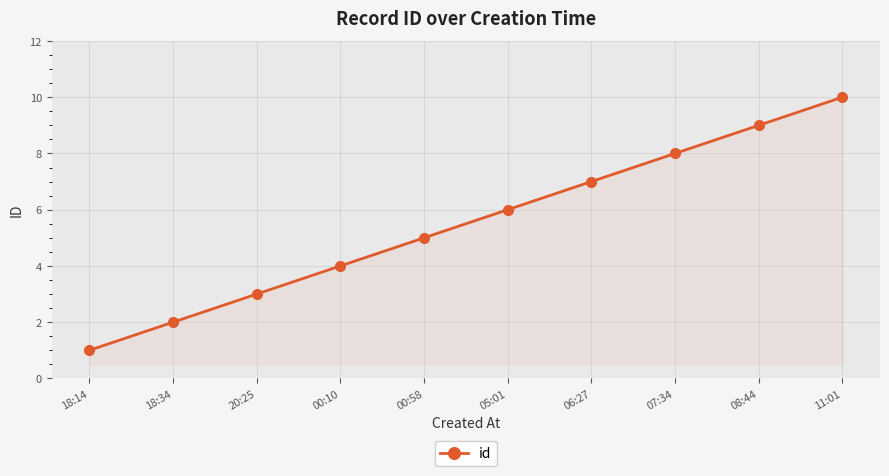

What is the change in value from 18:14 to 00:10?

+3